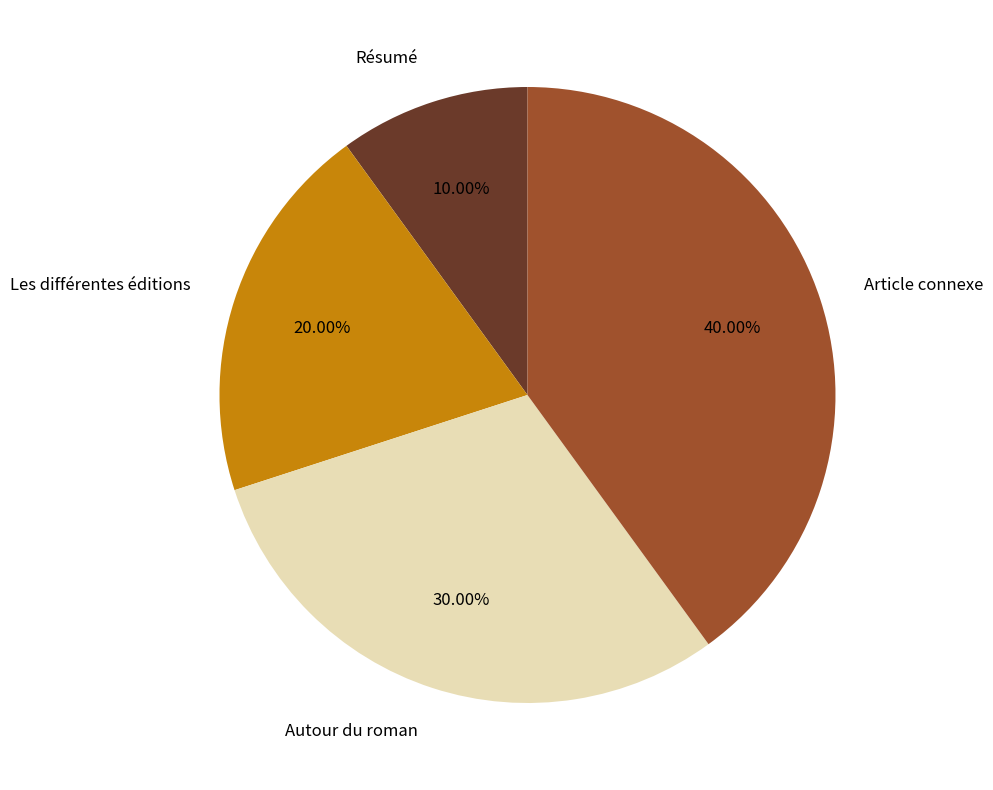

What is the ratio of the value at Article connexe to the value at Autour du roman?

1.3